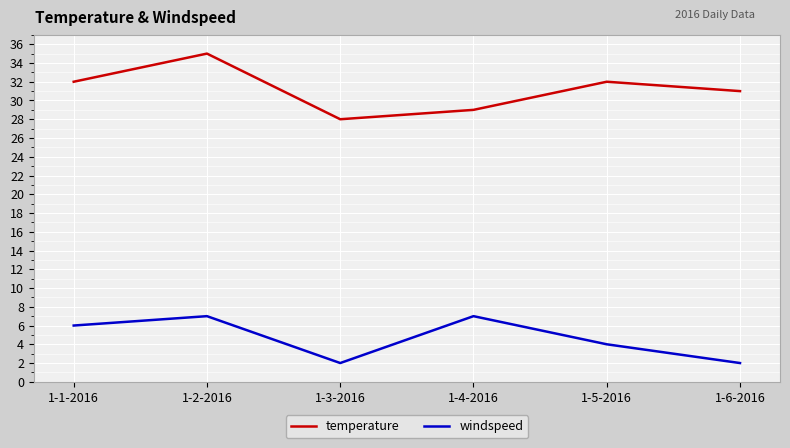

What are all the series names shown in the legend?

temperature, windspeed